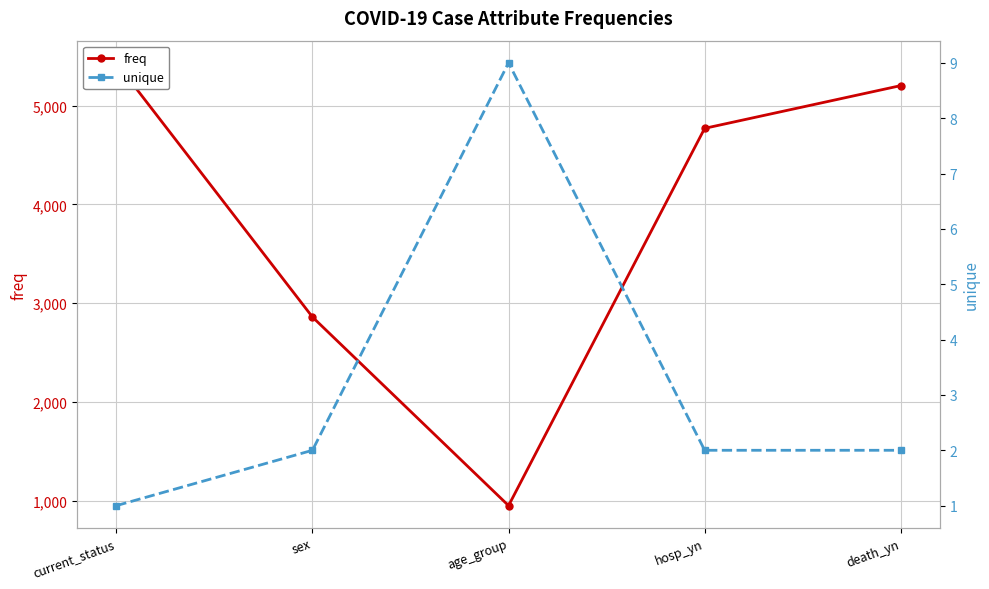

True or false: unique and freq cross at least once.

False